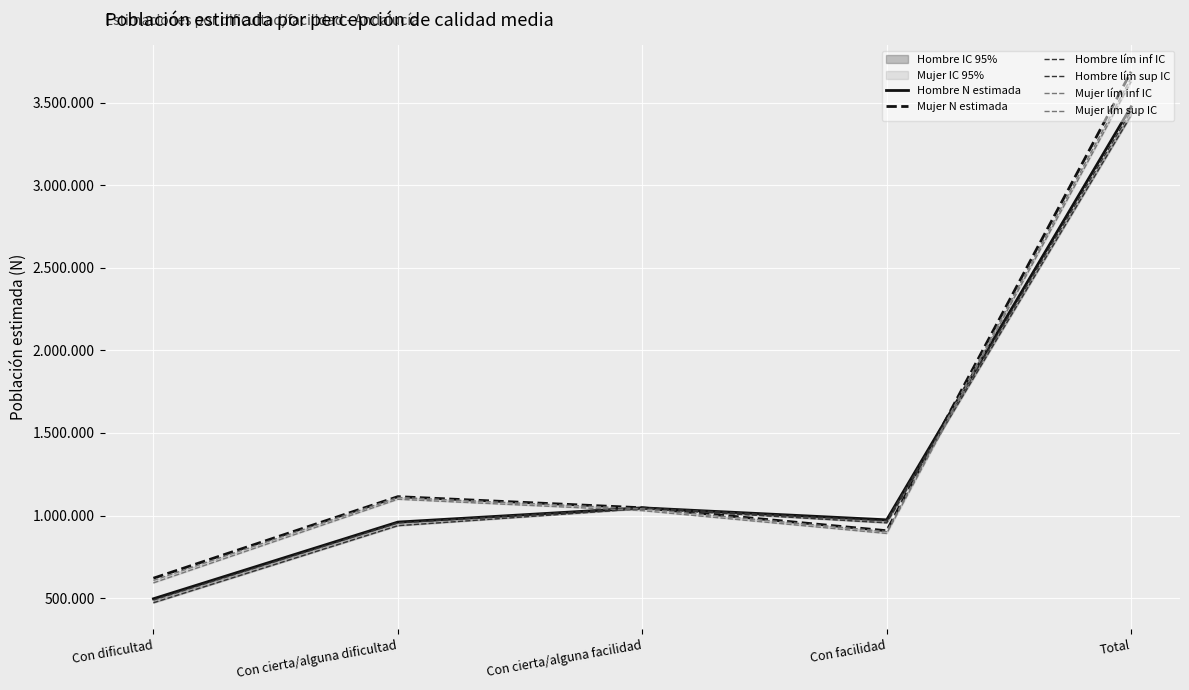

At how many categories does at least one series exceed 1699088?

1